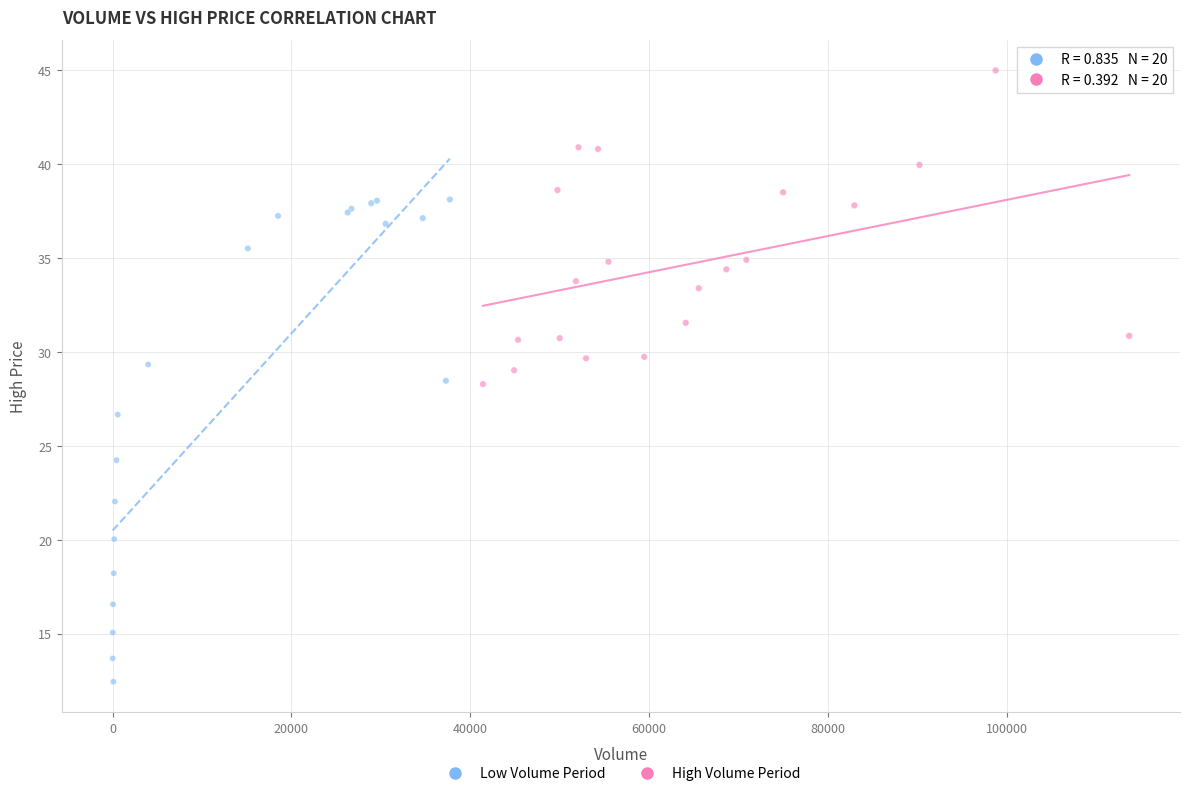

Which series has the largest Y range (max minus min)?

Low Volume Period